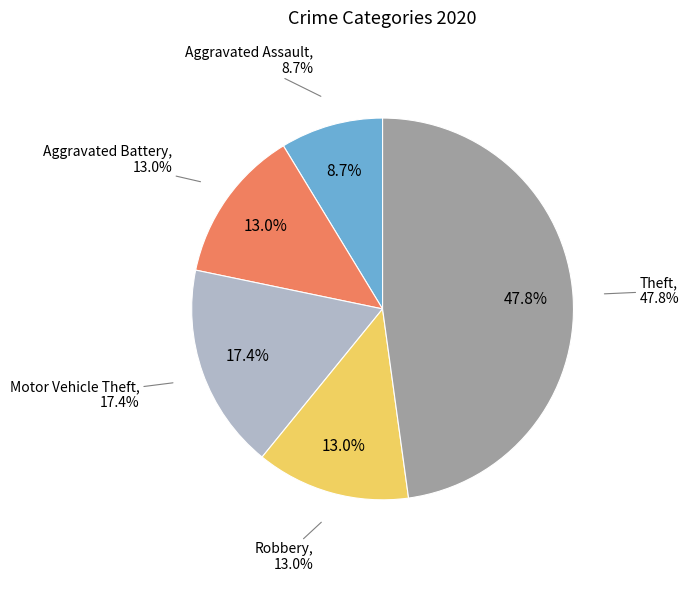

Is there a majority slice in this chart?

No